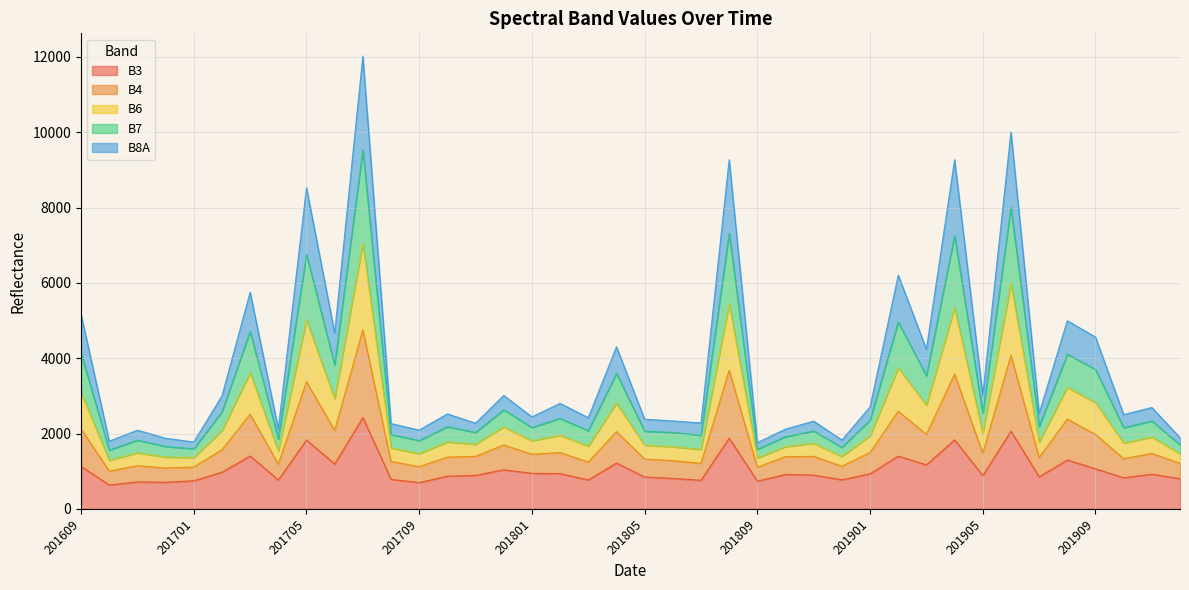

At how many categories does at least one series exceed 8683?

4